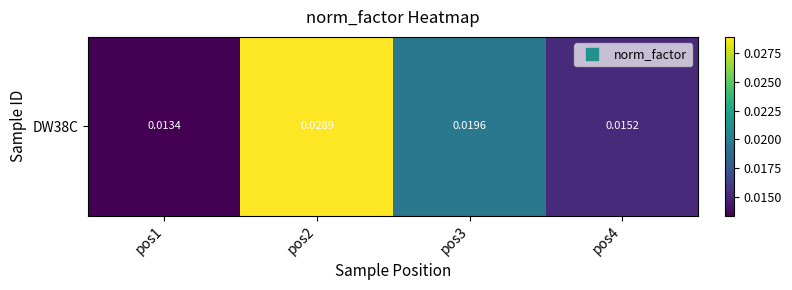

List the labels in order of value, smallest first.

pos1, pos4, pos3, pos2